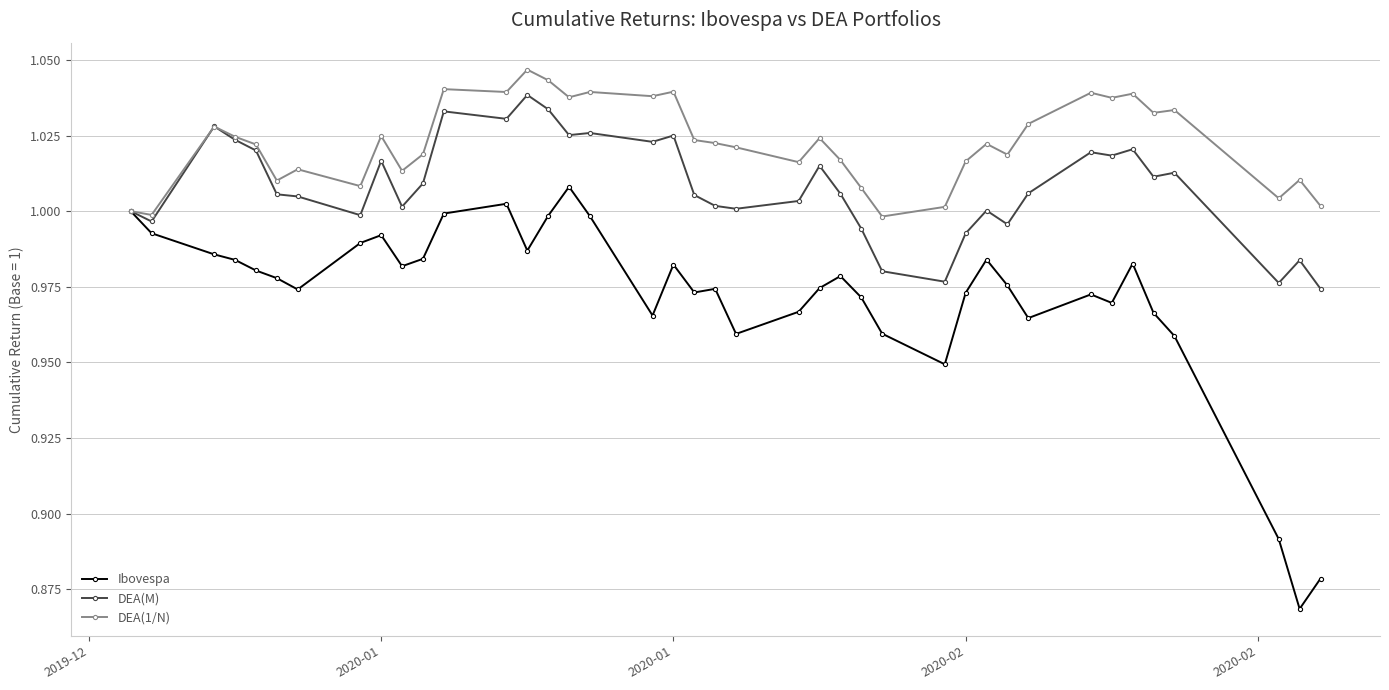

Which series has the largest total across all categories?

DEA(1/N)